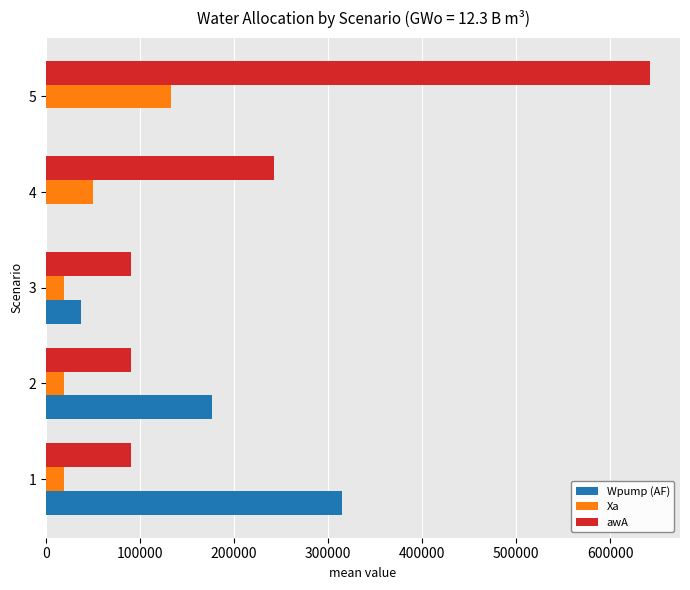

Which series changed the most between 3 and 4?

awA